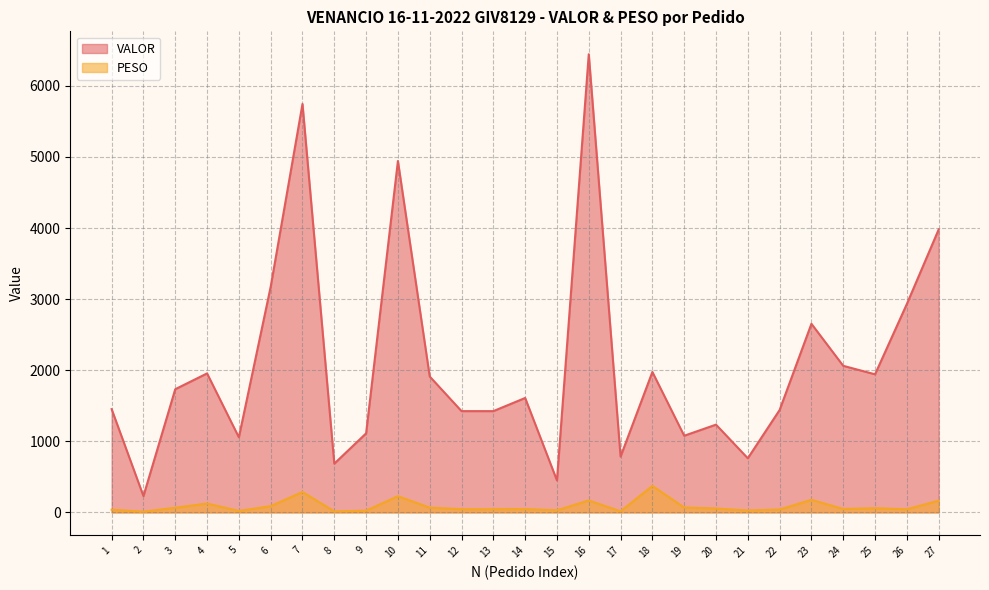

Rank the series by their average value, from highest to lowest.

VALOR, PESO